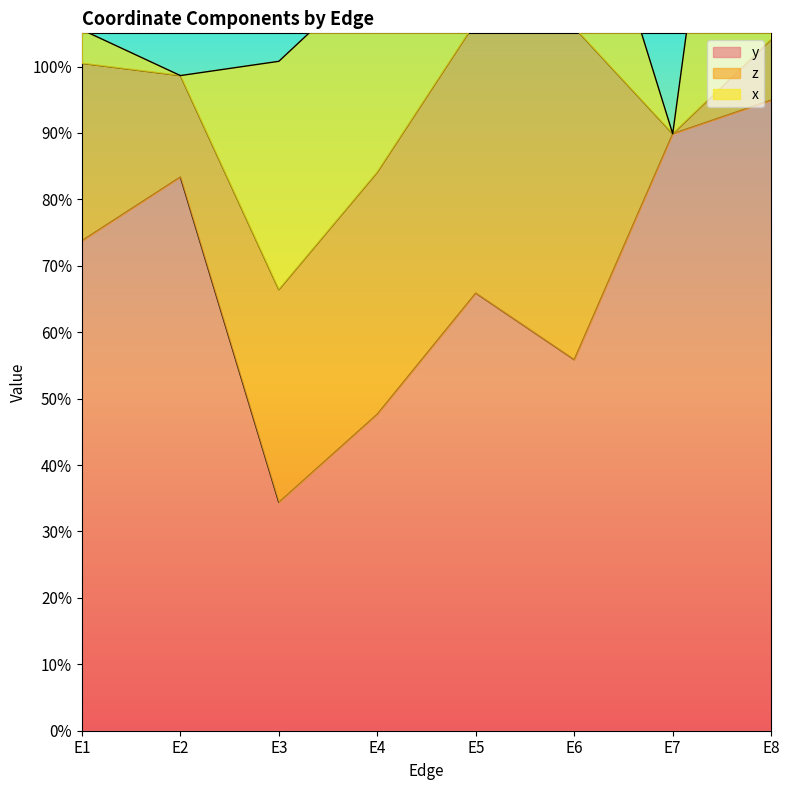

What is the sum of the x values at E4 and E7?

0.3